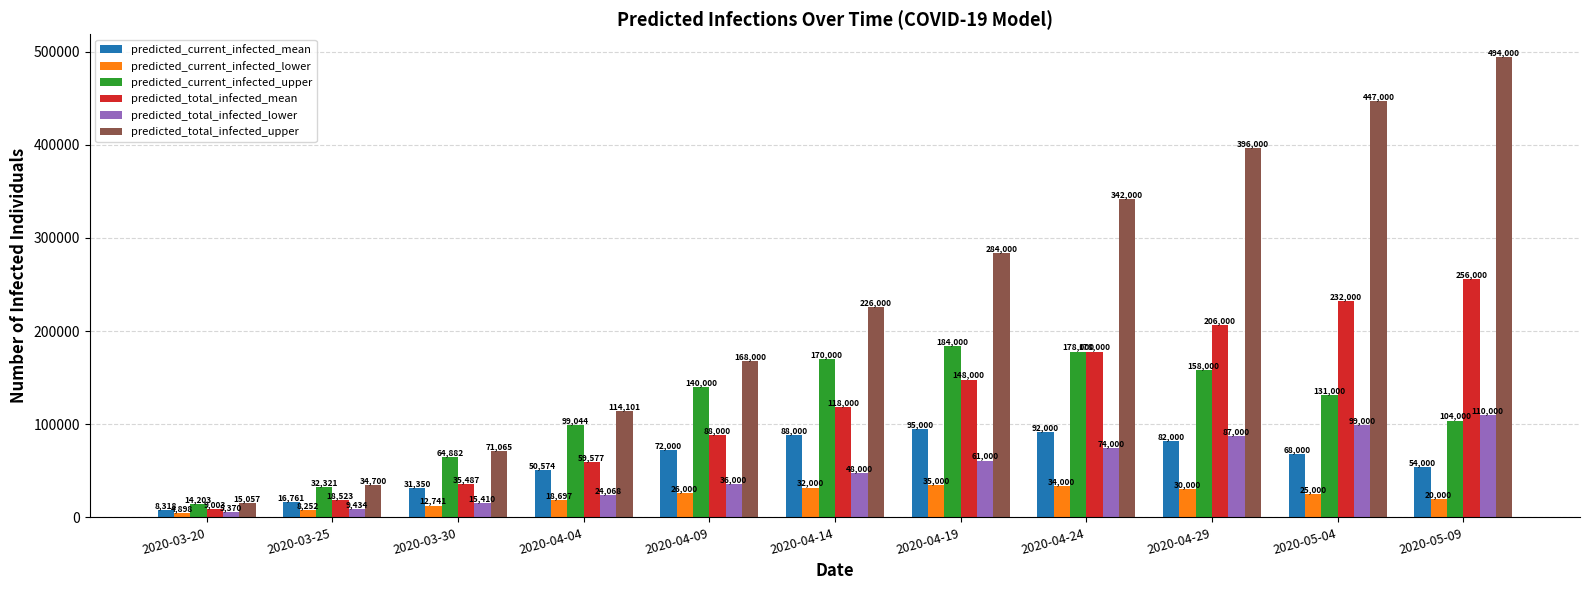

Which series has the widest spread of values?

predicted_total_infected_upper